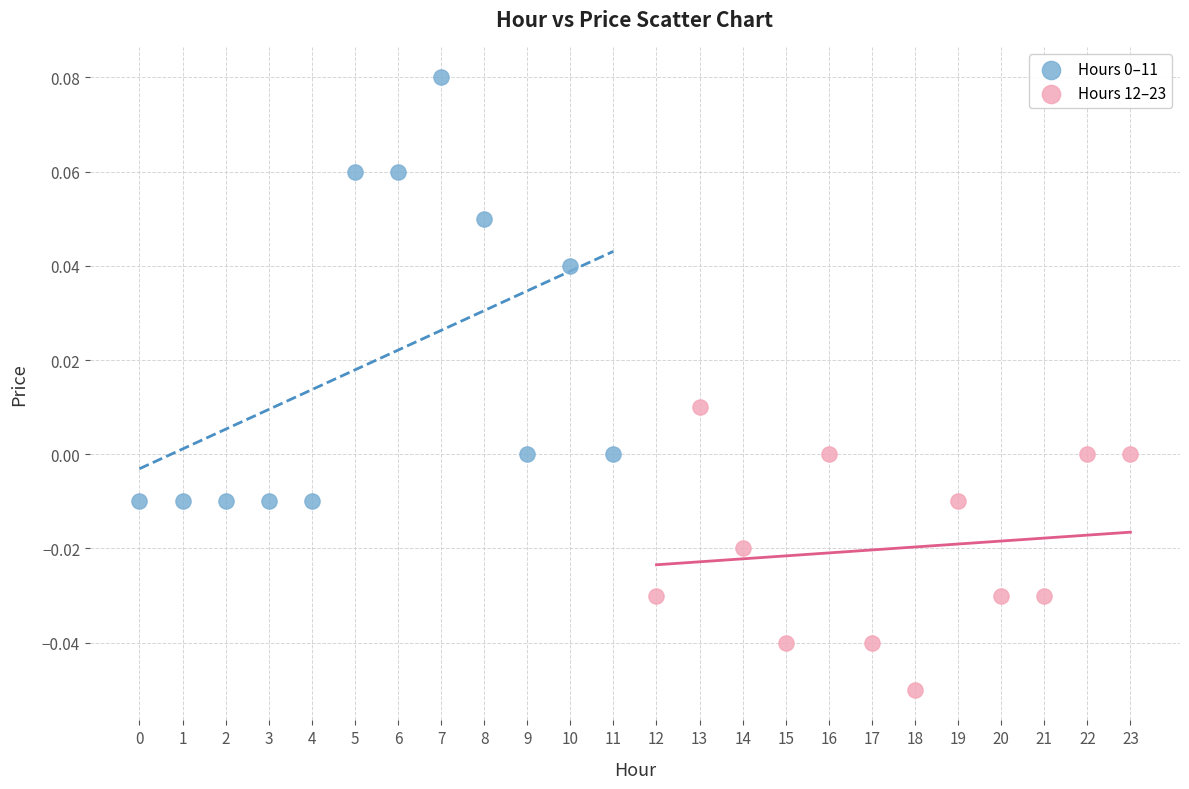

Which series reaches the minimum Y coordinate?

Hours 12–23